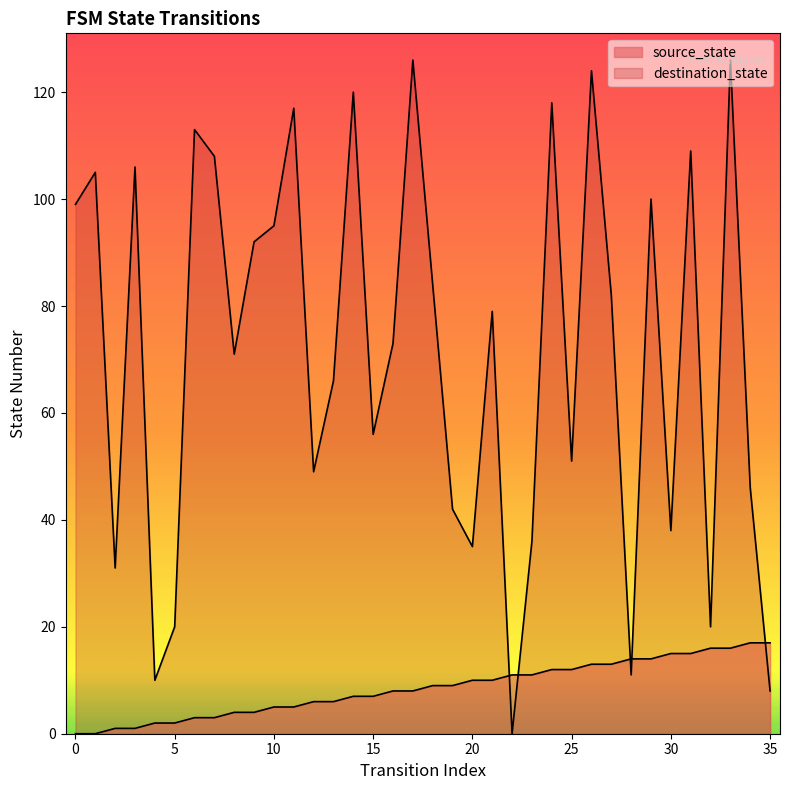

List the labels in order of destination_state value, largest first.

17, 33, 26, 14, 24, 11, 6, 31, 7, 3, 1, 29, 0, 10, 9, 18, 27, 21, 16, 8, 13, 15, 25, 12, 34, 19, 30, 23, 20, 2, 5, 32, 28, 4, 35, 22